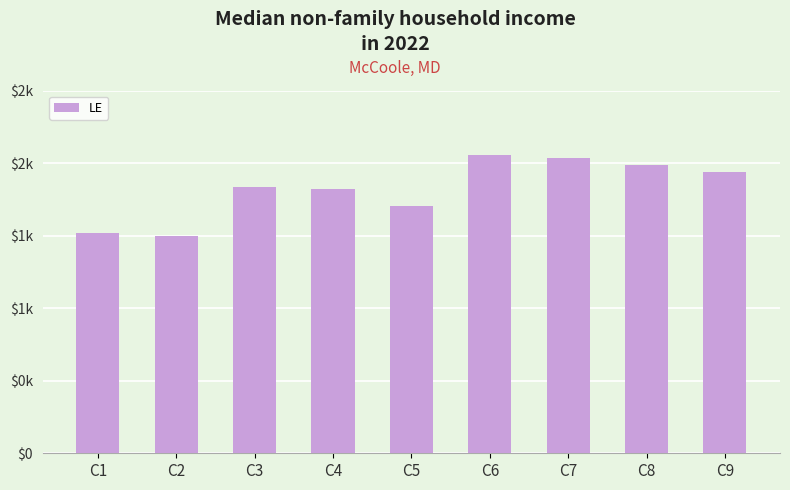

Does the chart contain any negative values?

No